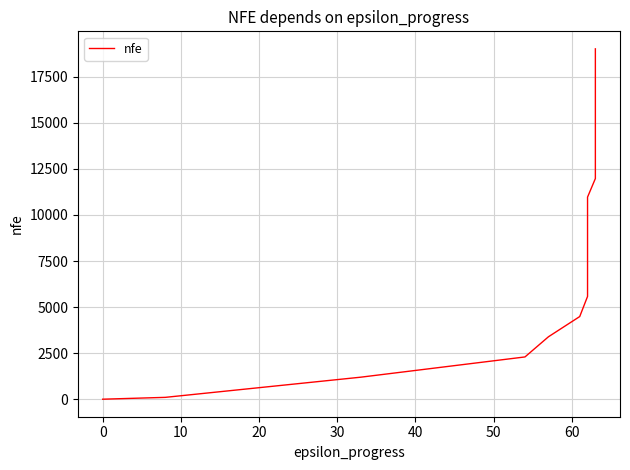

How many lines are shown in the chart?

1